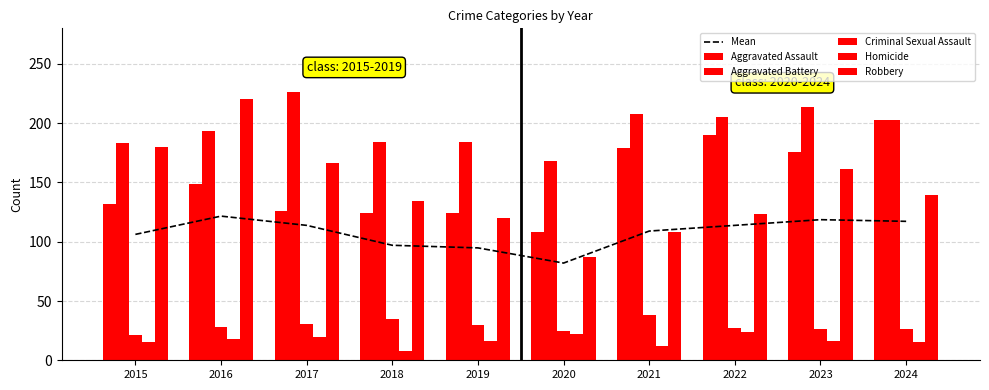

What are all the series names shown in the legend?

Mean, Aggravated Assault, Aggravated Battery, Criminal Sexual Assault, Homicide, Robbery